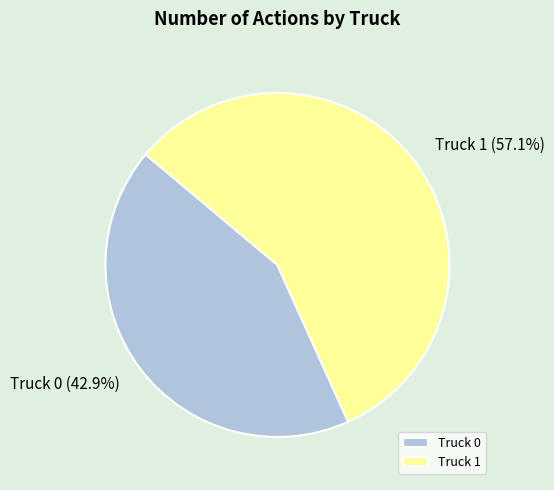

To the nearest percent, what portion does Truck 0 represent?

43%